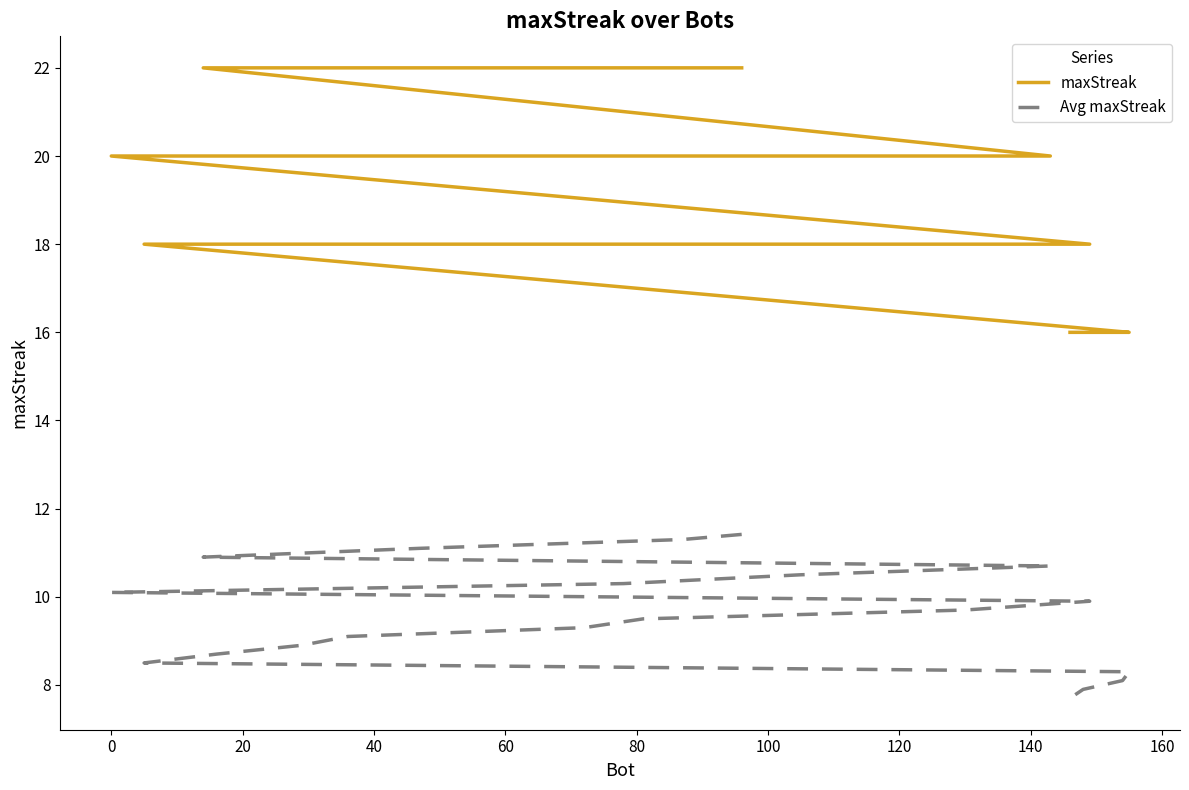

True or false: Avg maxStreak and maxStreak intersect in this chart.

False